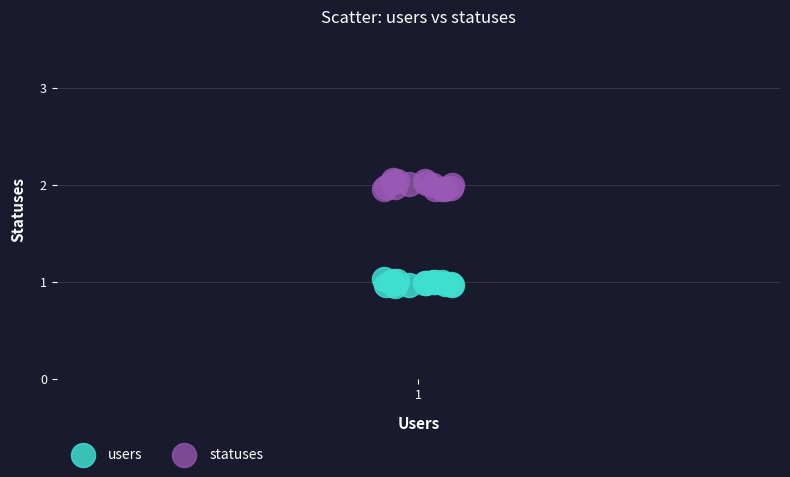

Which series reaches the minimum Y coordinate?

users